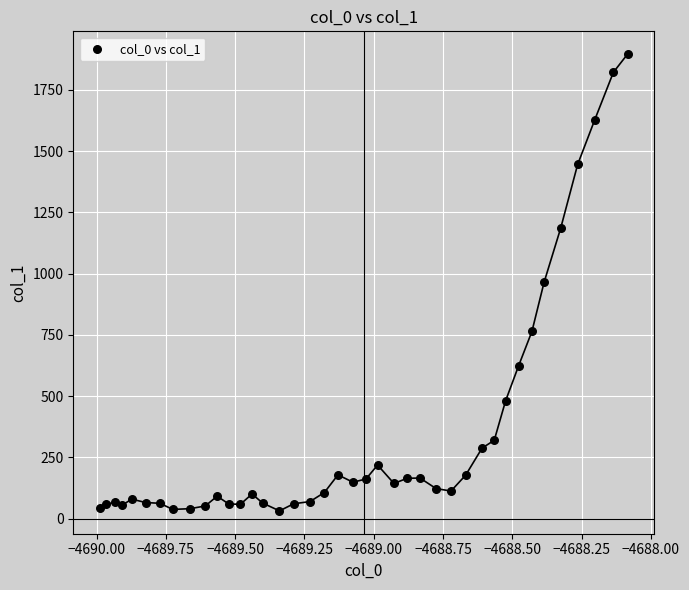

What is the range of Y values (max minus min)?

1863